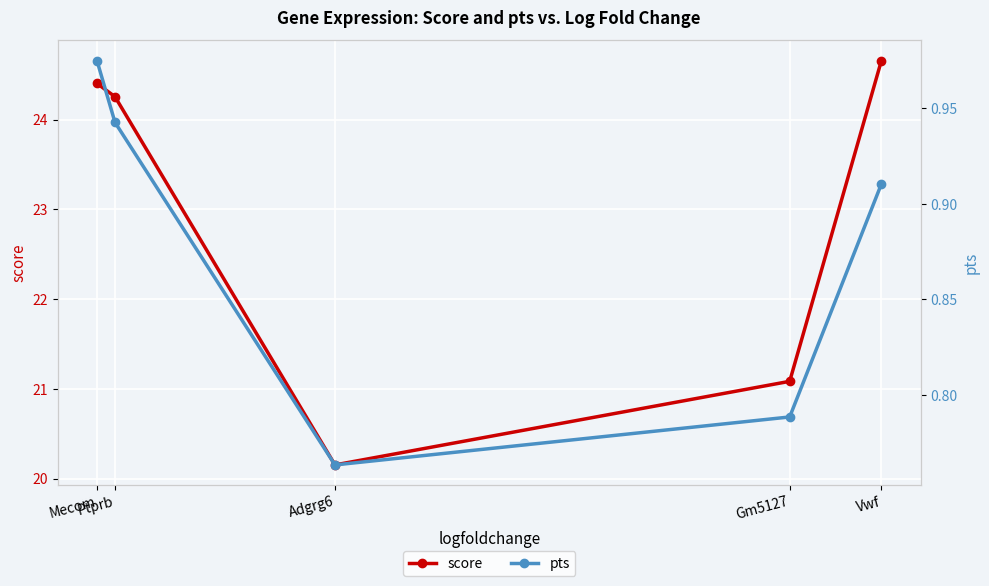

True or false: pts and score intersect in this chart.

False